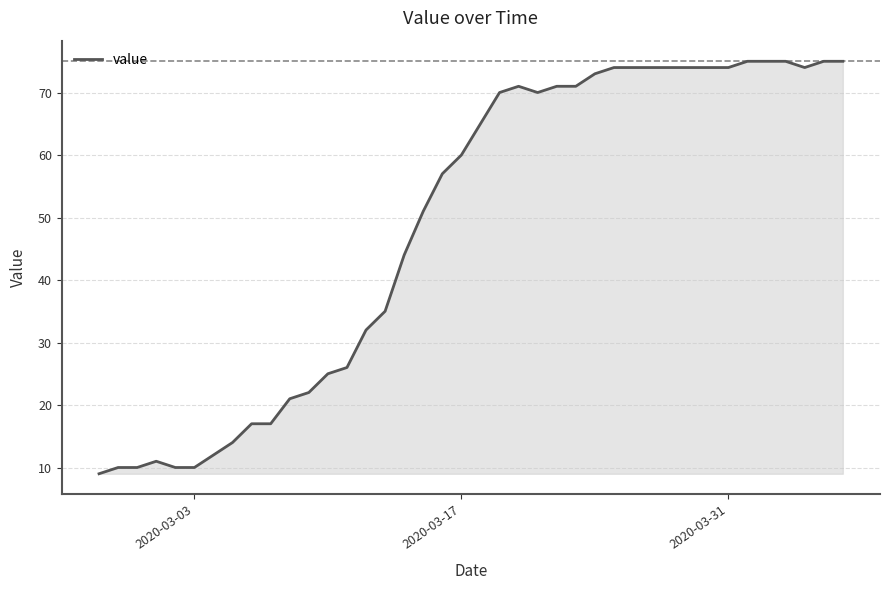

What is the smallest value displayed?

9